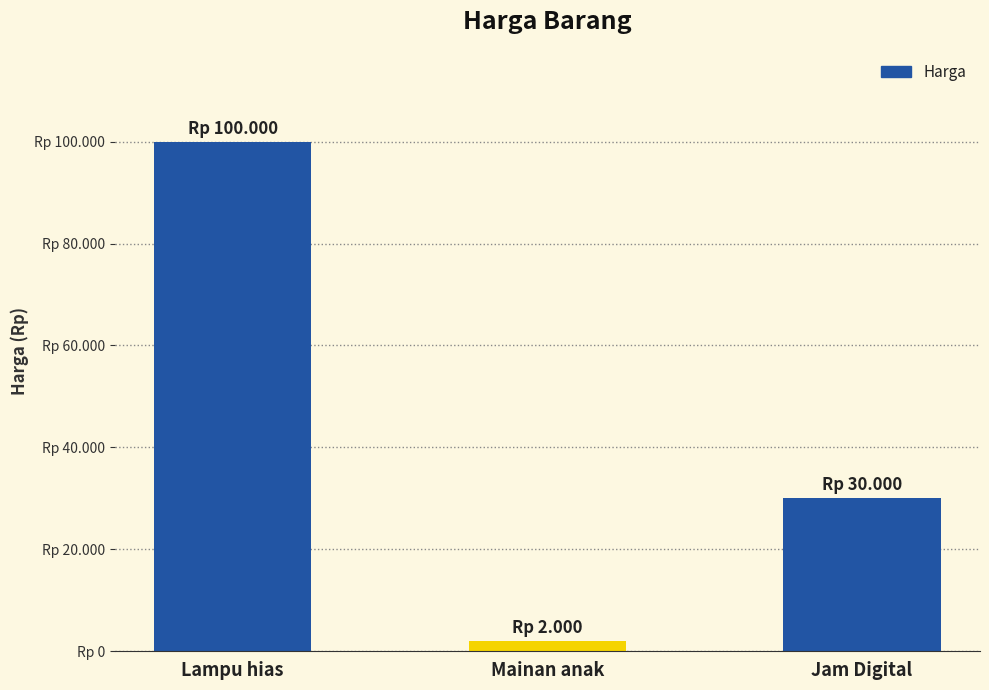

What position from the left is Jam Digital?

3